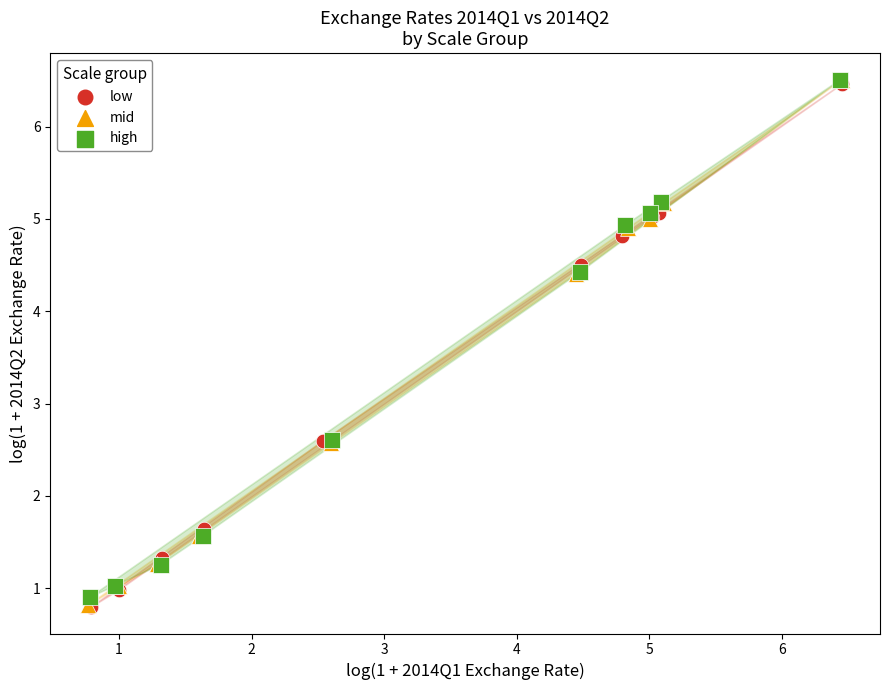

Which series has the widest spread of Y values?

mid